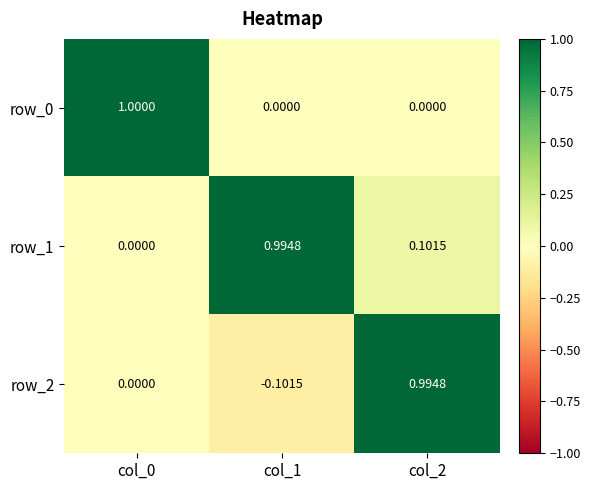

How many series are shown in this chart?

3